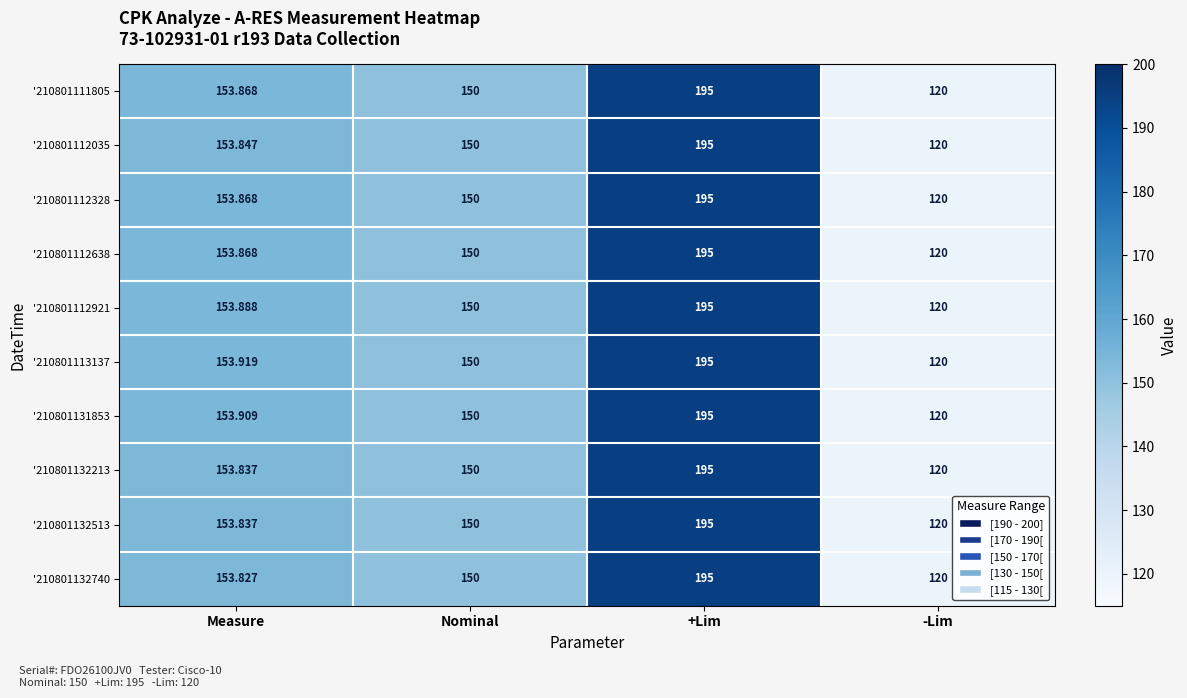

List the labels in order of '210801112638 value, largest first.

+Lim, Measure, Nominal, -Lim